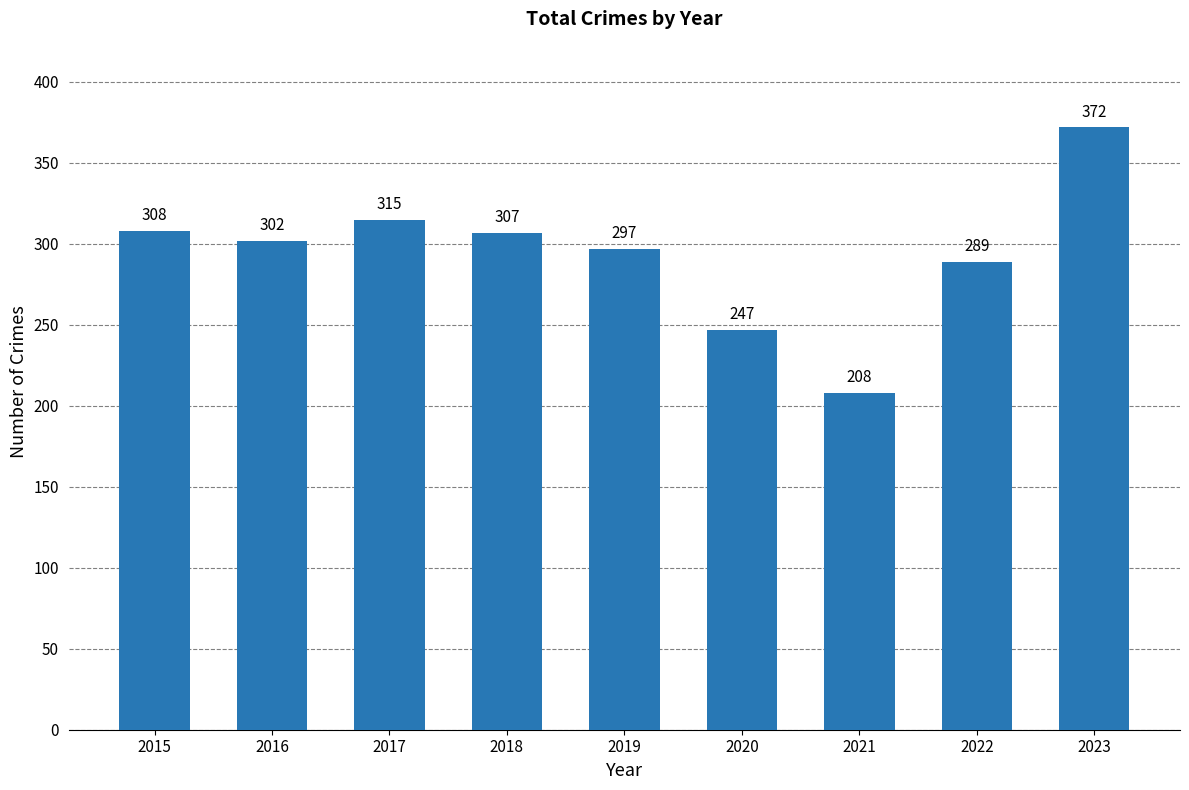

What is the average value?

294